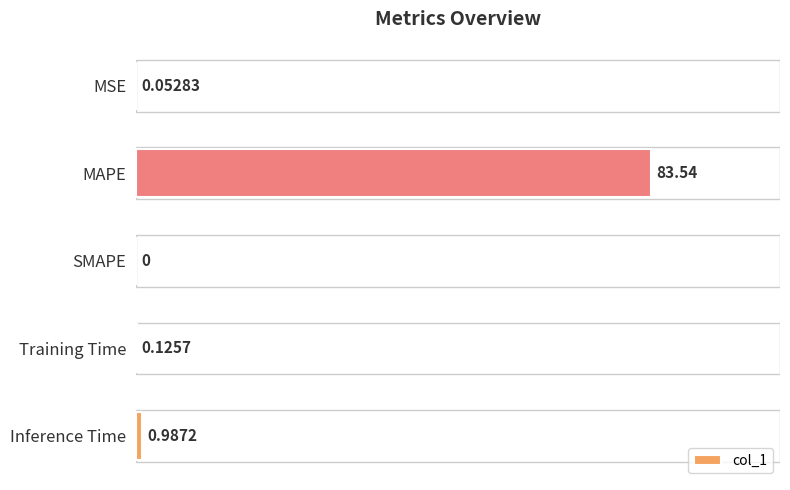

At which label is the value closest to 41?

Inference Time